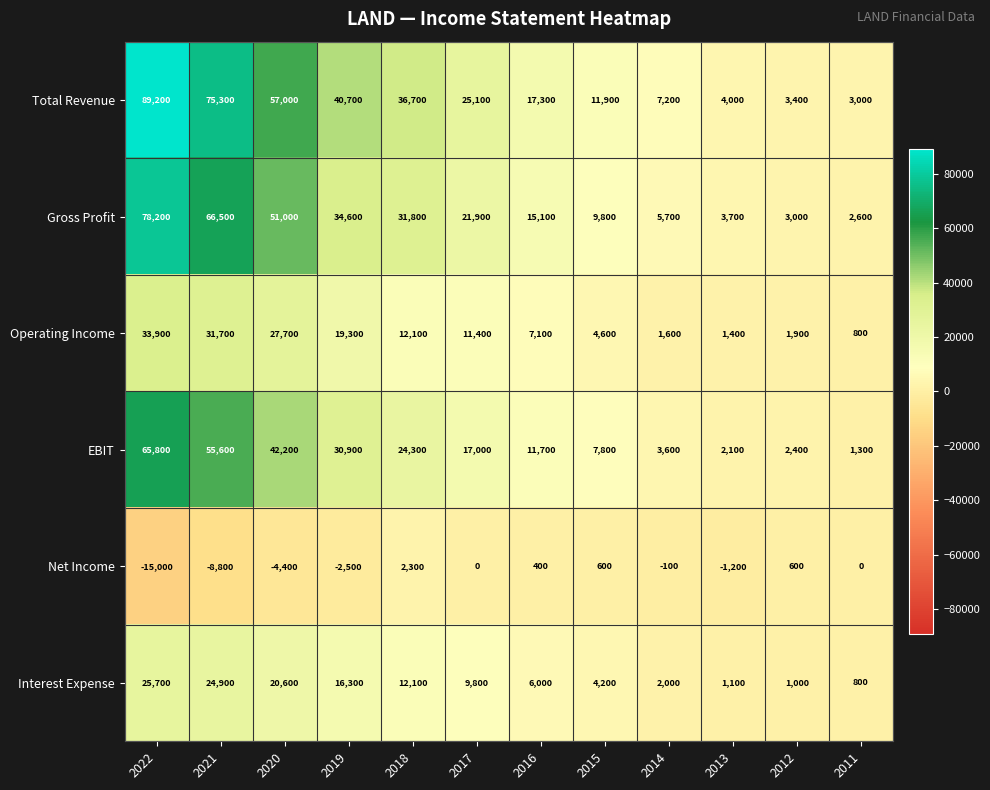

What is the average value of the Total Revenue series?

30900